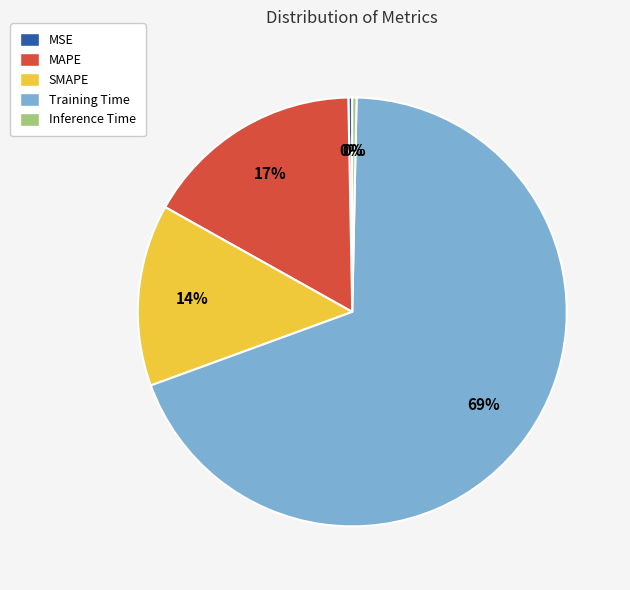

To the nearest percent, what percentage of the pie is Training Time?

69%